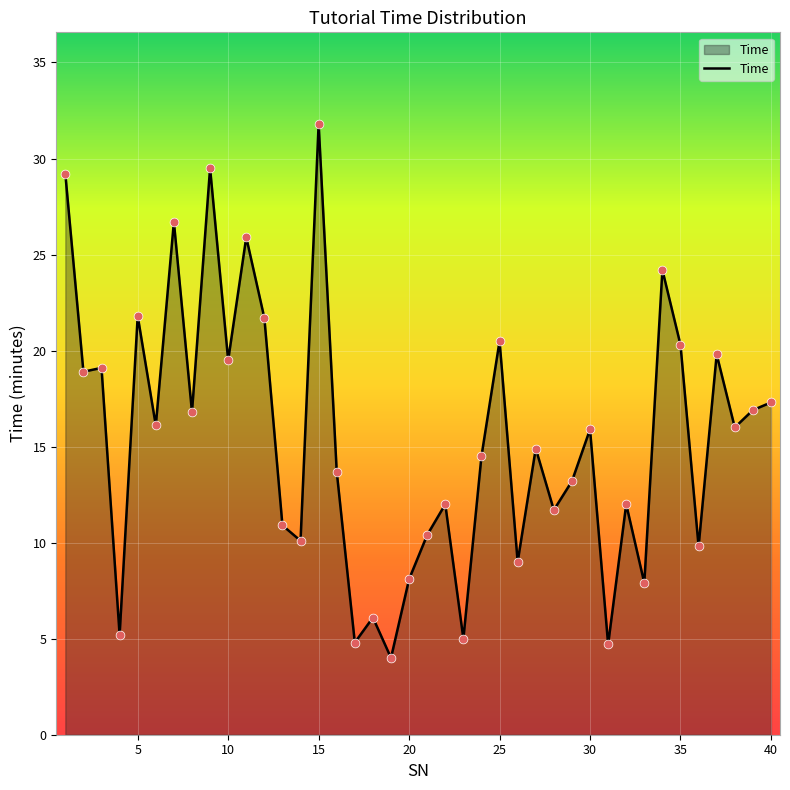

What is the greatest value displayed?

31.8